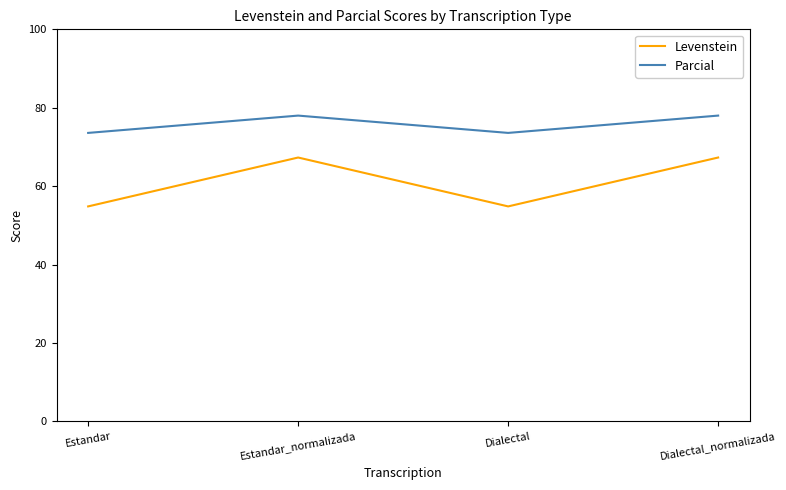

Which series has the largest total across all categories?

Parcial